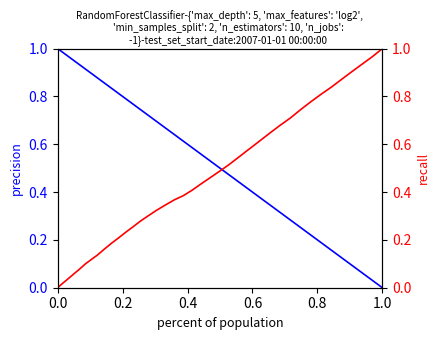

How many times do precision and recall cross each other?

1